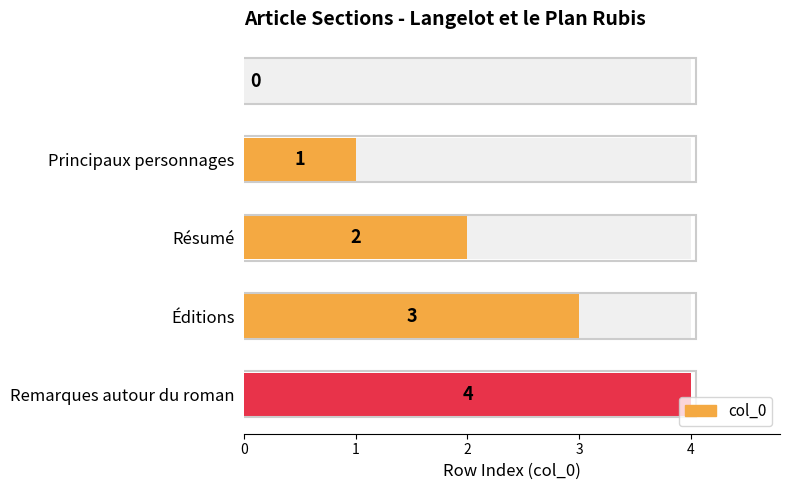

Are the bars grouped side by side (vs. stacked)?

No